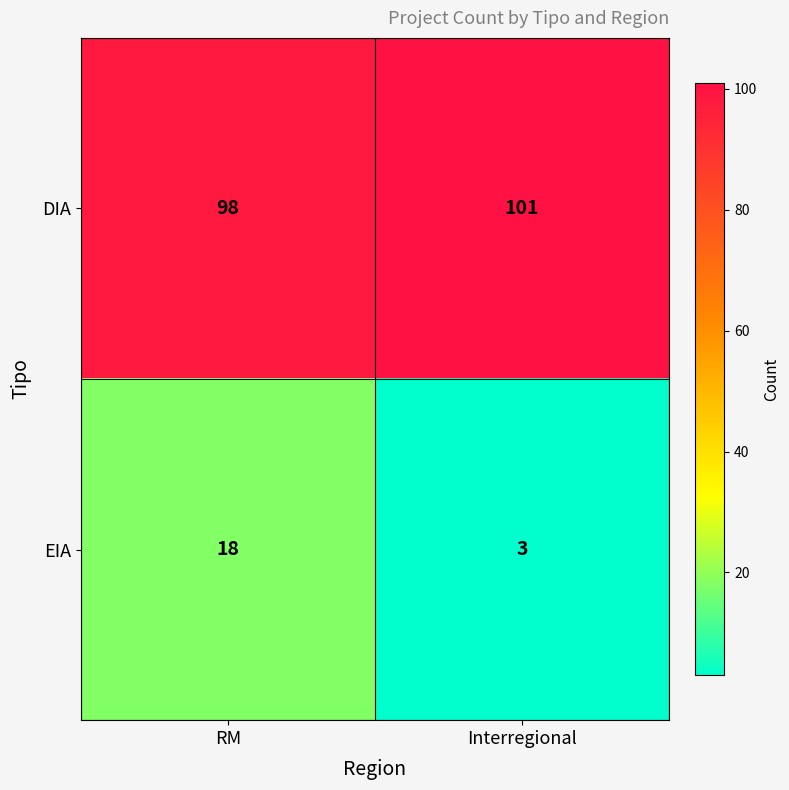

Is it true that DIA equals 98 at RM?

True